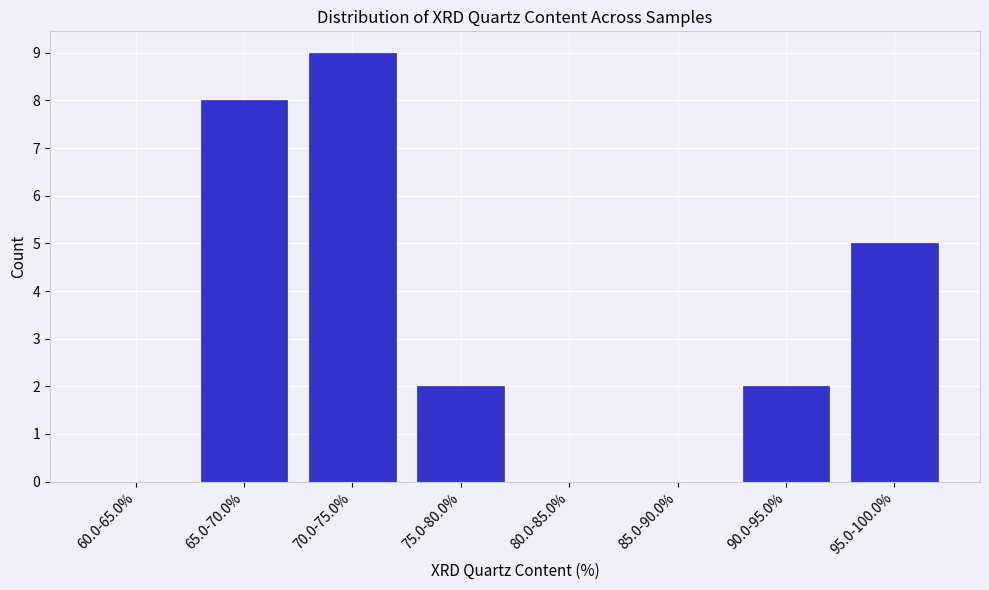

Reading right to left, list all the values displayed in this chart.

95.0-100.0%=5	90.0-95.0%=2	85.0-90.0%=0	80.0-85.0%=0	75.0-80.0%=2	70.0-75.0%=9	65.0-70.0%=8	60.0-65.0%=0